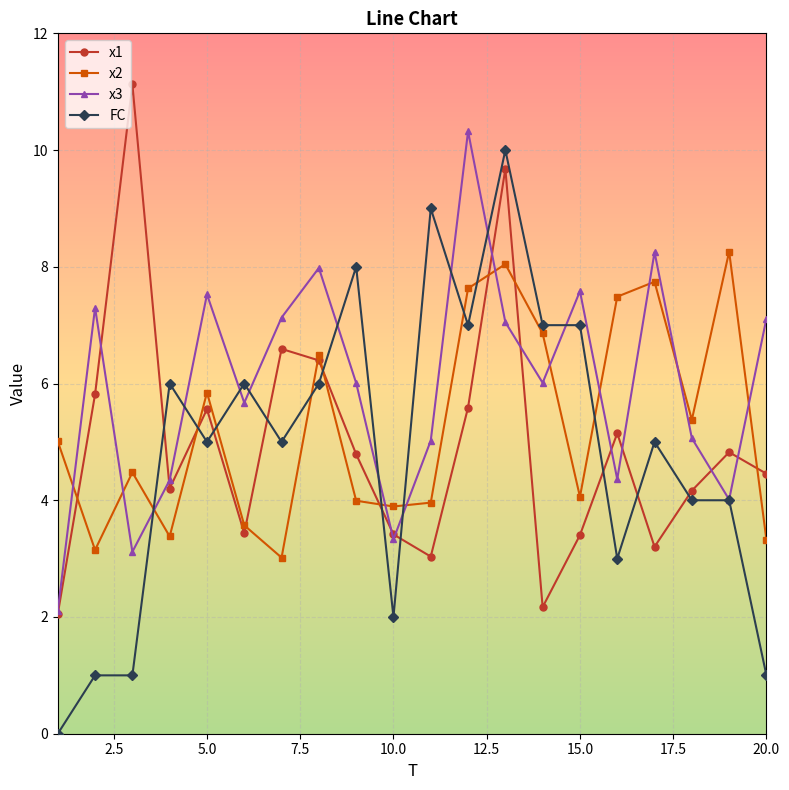

Which series has the largest total across all categories?

x3